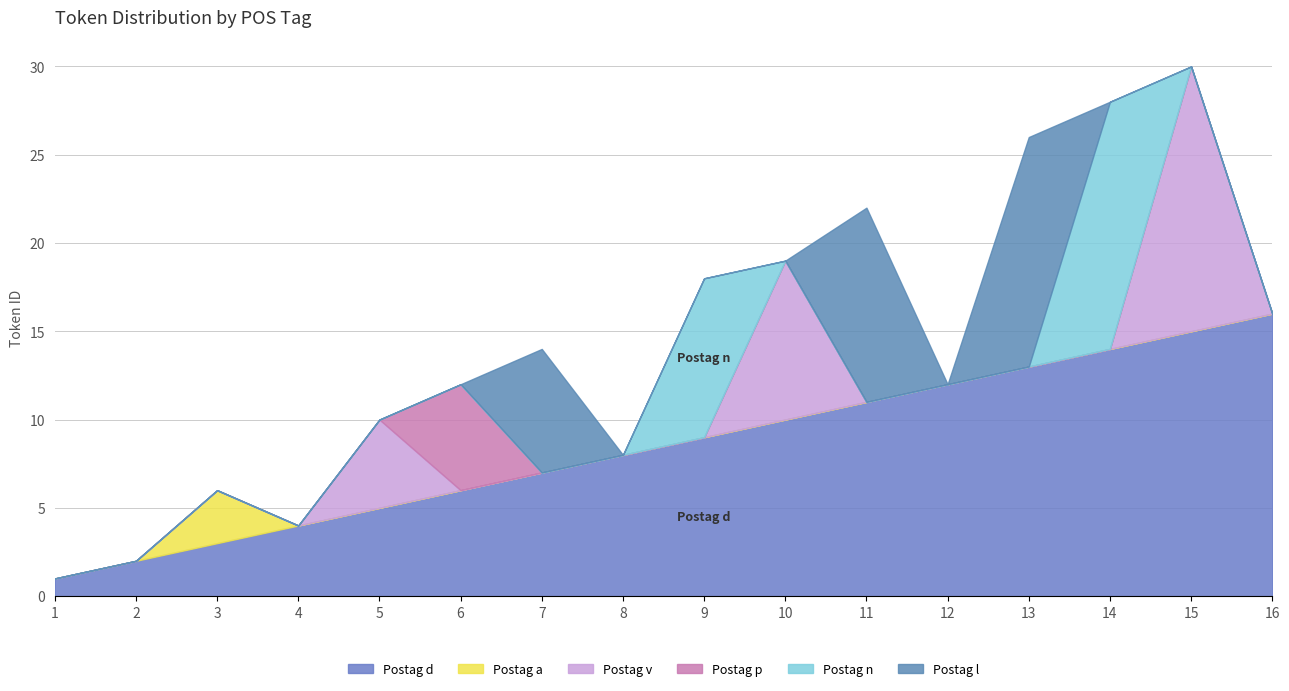

What are all the series names shown in the legend?

Postag d, Postag a, Postag v, Postag p, Postag n, Postag l